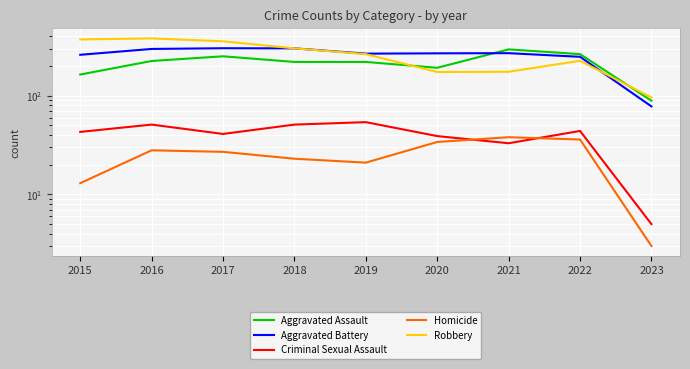

Count the number of data series in this chart.

5